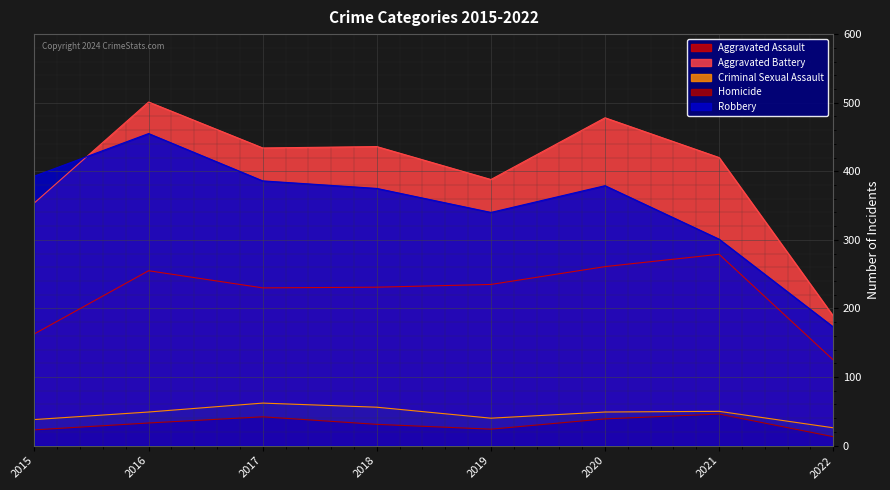

At how many categories does at least one series exceed 480?

1